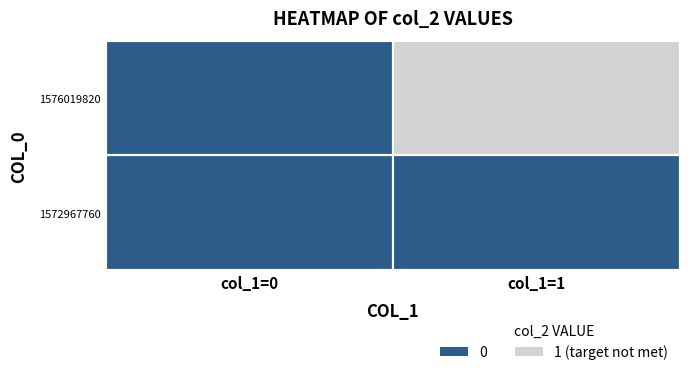

Which series has the largest total across all categories?

1576019820